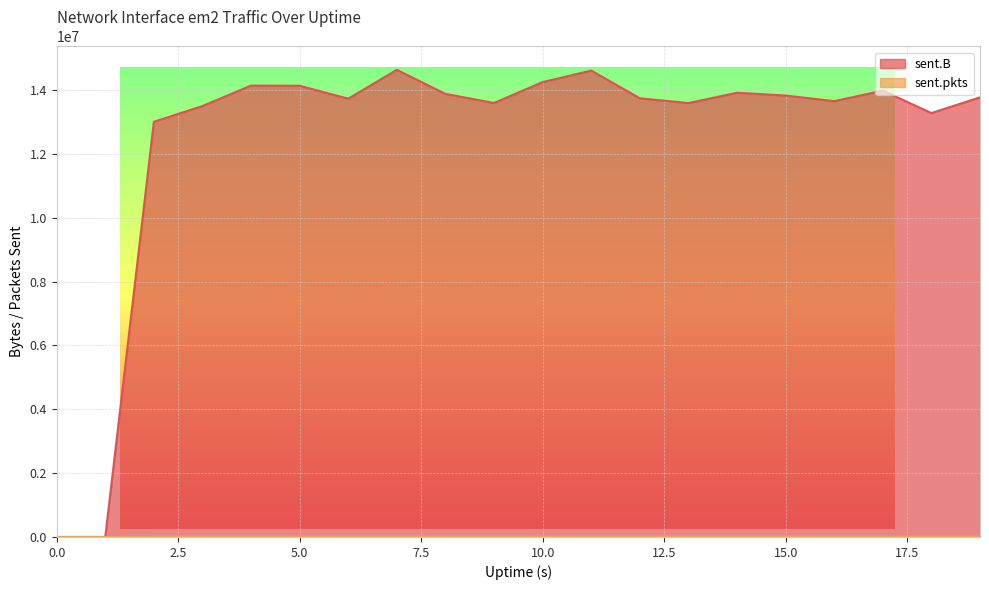

Where is the first local minimum for sent.B?

6